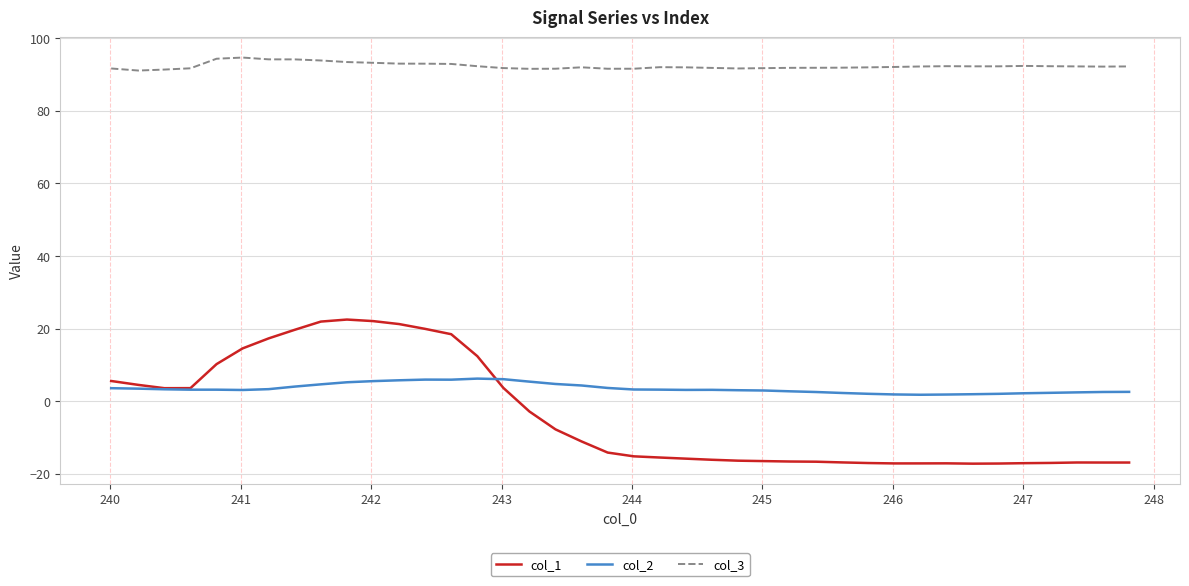

True or false: col_1 and col_3 intersect in this chart.

False